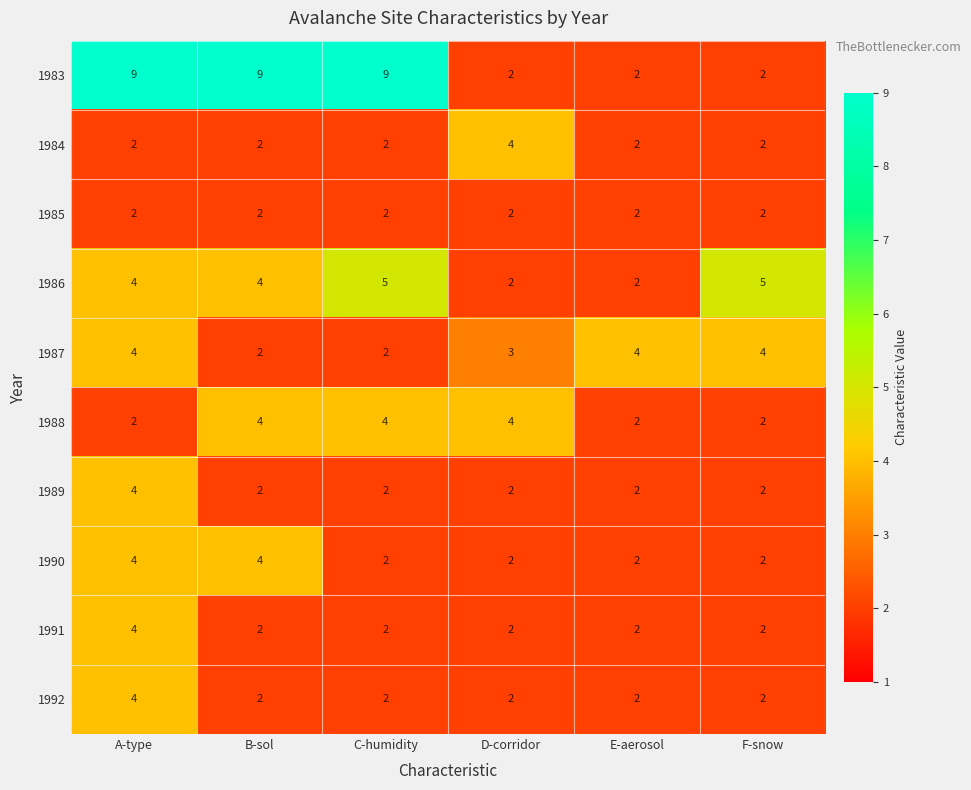

True or false: 1987 has a value of 1 at B-sol.

False